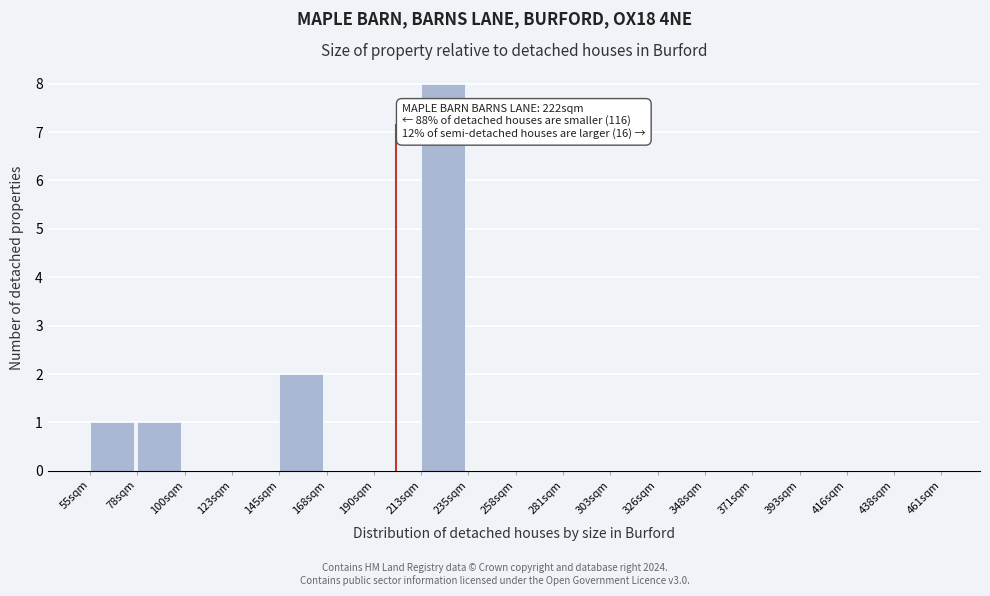

Reading left to right, what are all the values shown in this chart?

55sqm=1	78sqm=1	100sqm=0	123sqm=0	145sqm=2	168sqm=0	190sqm=0	213sqm=8	235sqm=0	258sqm=0	281sqm=0	303sqm=0	326sqm=0	348sqm=0	371sqm=0	393sqm=0	416sqm=0	438sqm=0